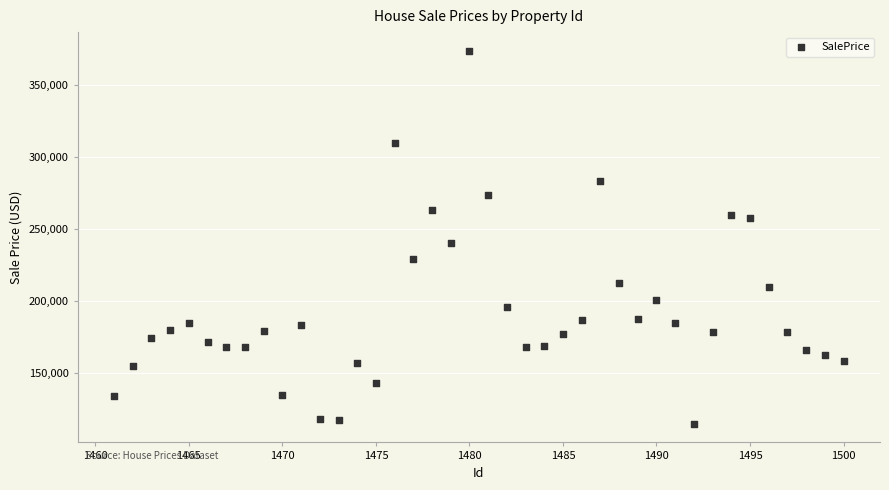

What is the range of X values (max minus min)?

39.0